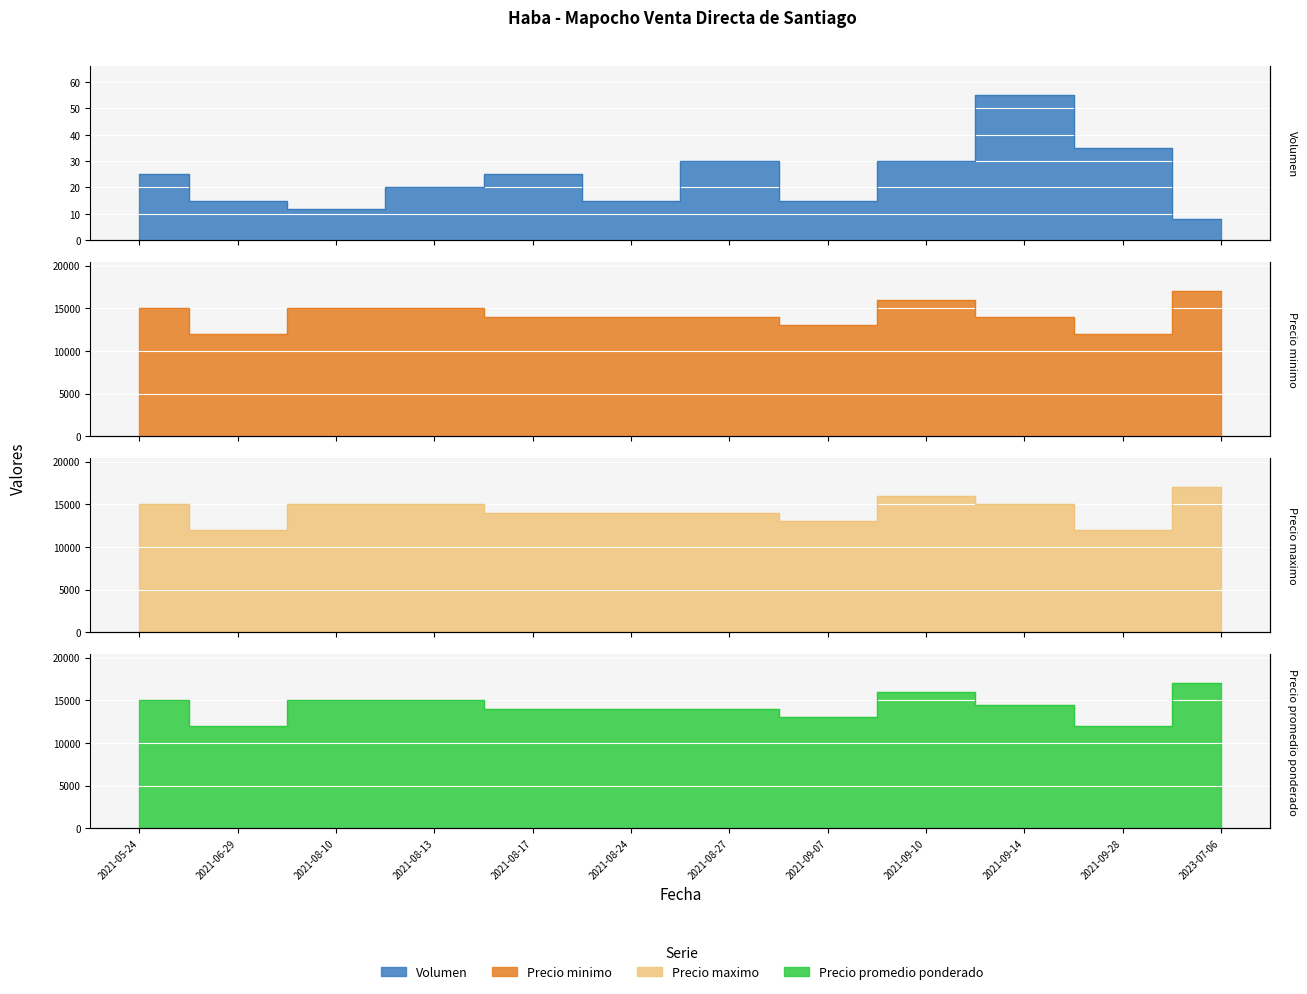

Is the value of Precio promedio ponderado at 2021-06-29 greater than the value of Volumen at 2021-06-29?

Yes